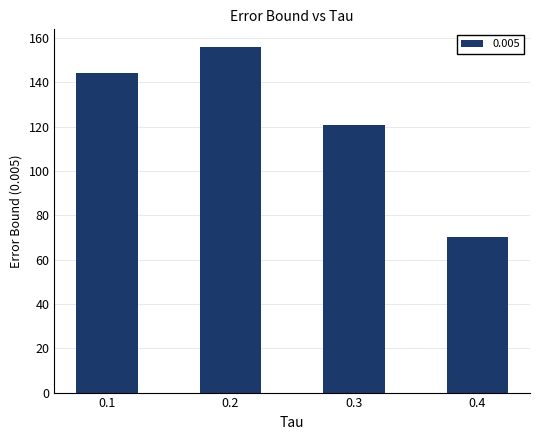

Rank the categories by value from lowest to highest.

0.4, 0.3, 0.1, 0.2